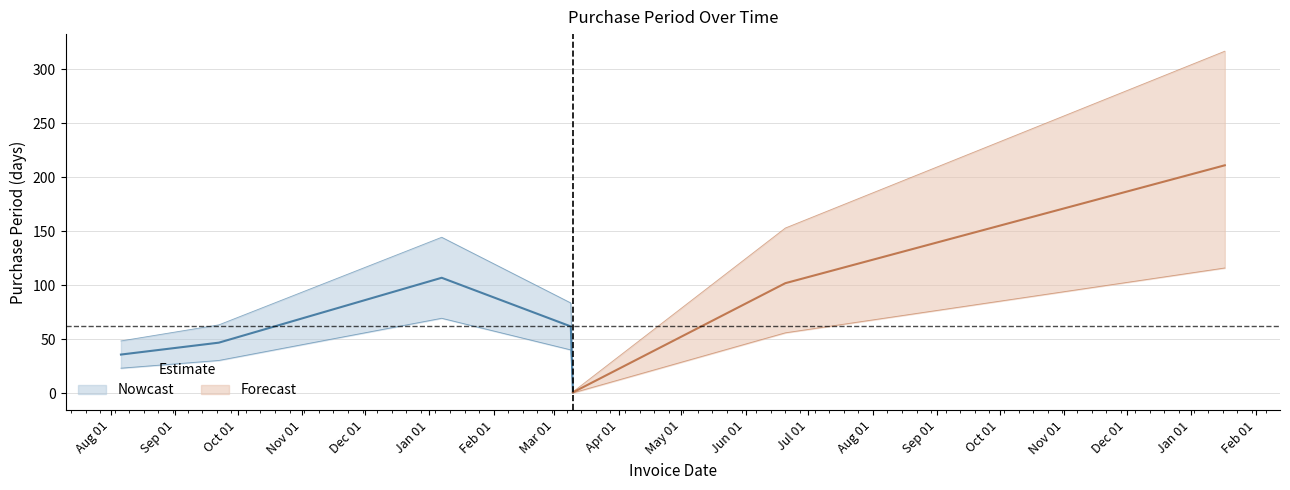

Is it true that the value at 2016-01-07 is 107?

True